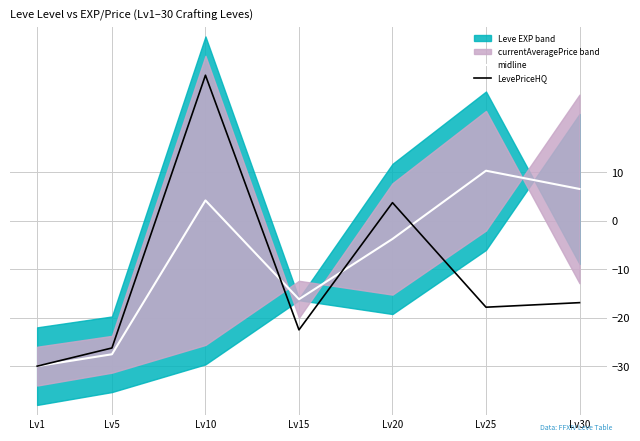

At which category does midline reach its first local valley?

Lv15